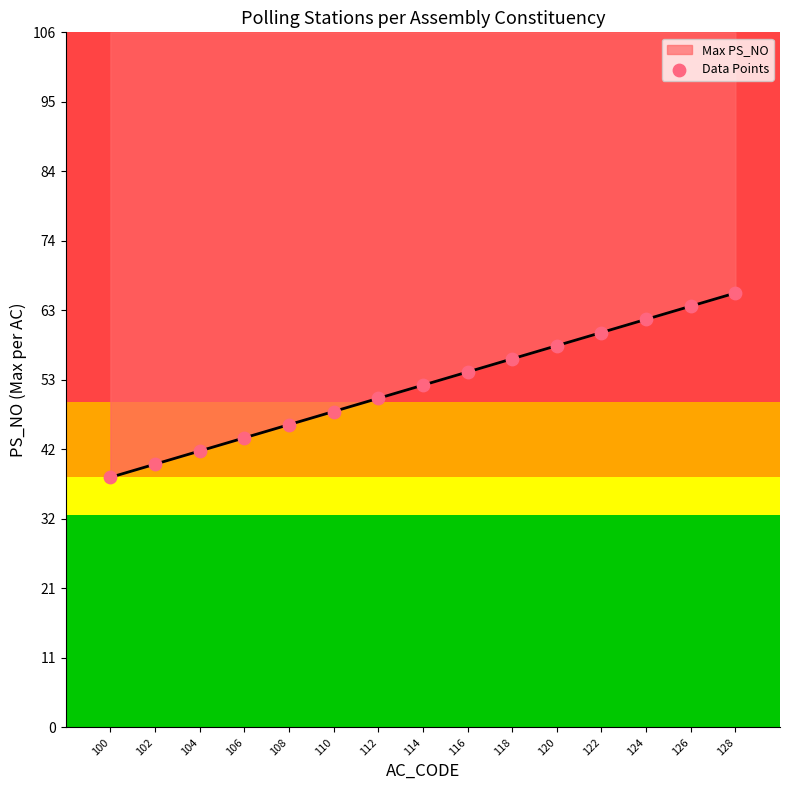

Which has a higher value, 118 or 106?

118